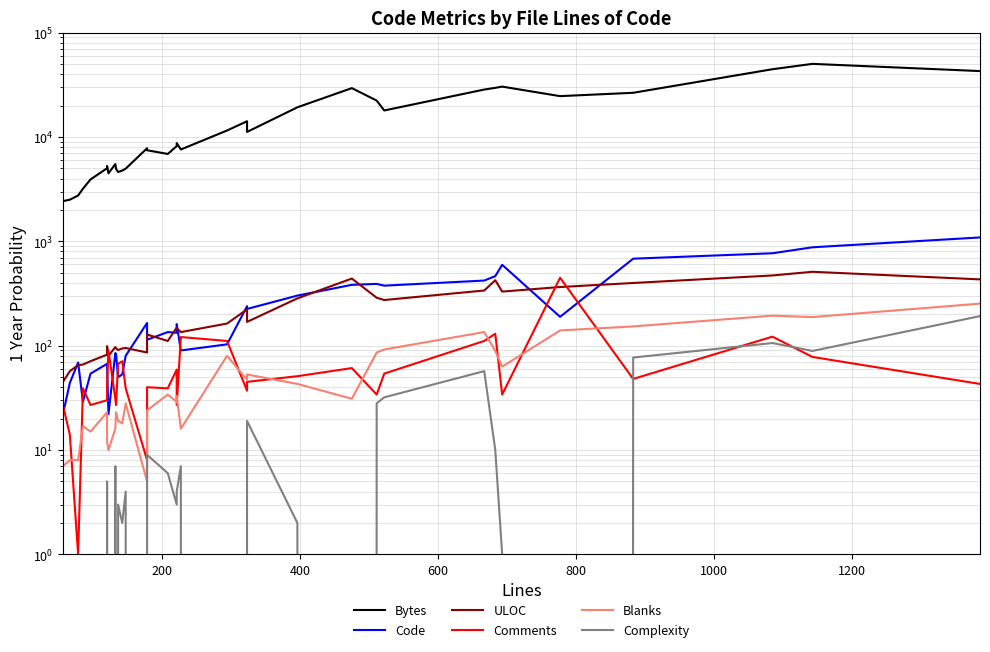

True or false: Complexity and Code intersect in this chart.

False